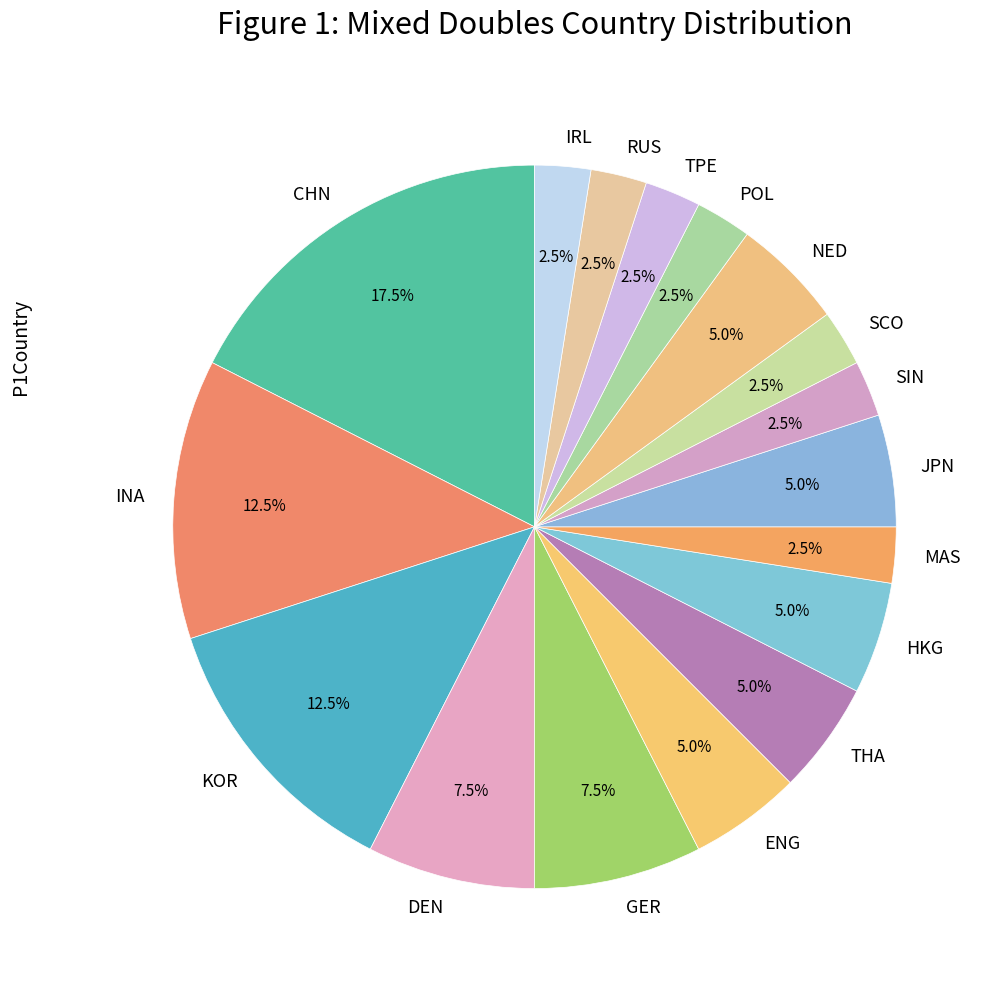

Is it true that JPN is 5% of the pie?

True